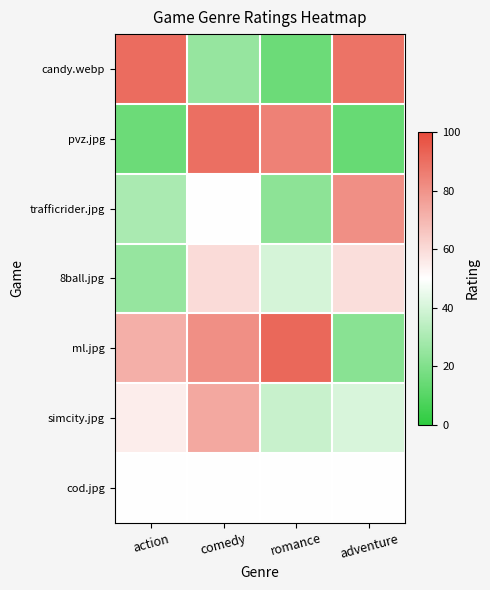

List the series in order of their peak value, lowest first.

cod.jpg, 8ball.jpg, simcity.jpg, trafficrider.jpg, pvz.jpg, candy.webp, ml.jpg